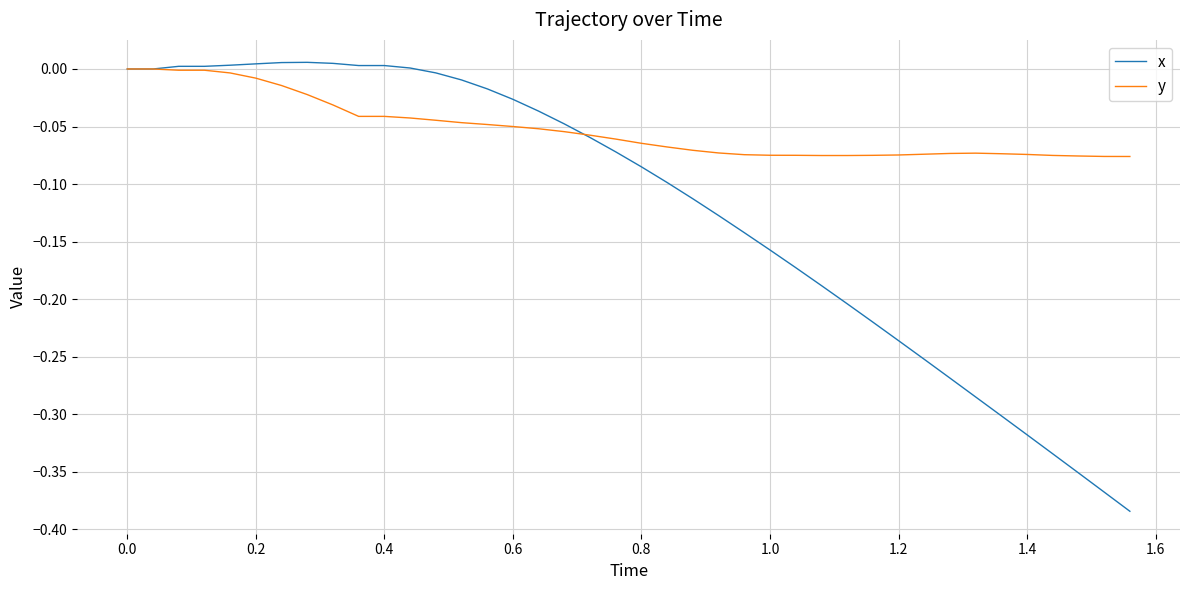

How many lines are shown in the chart?

2